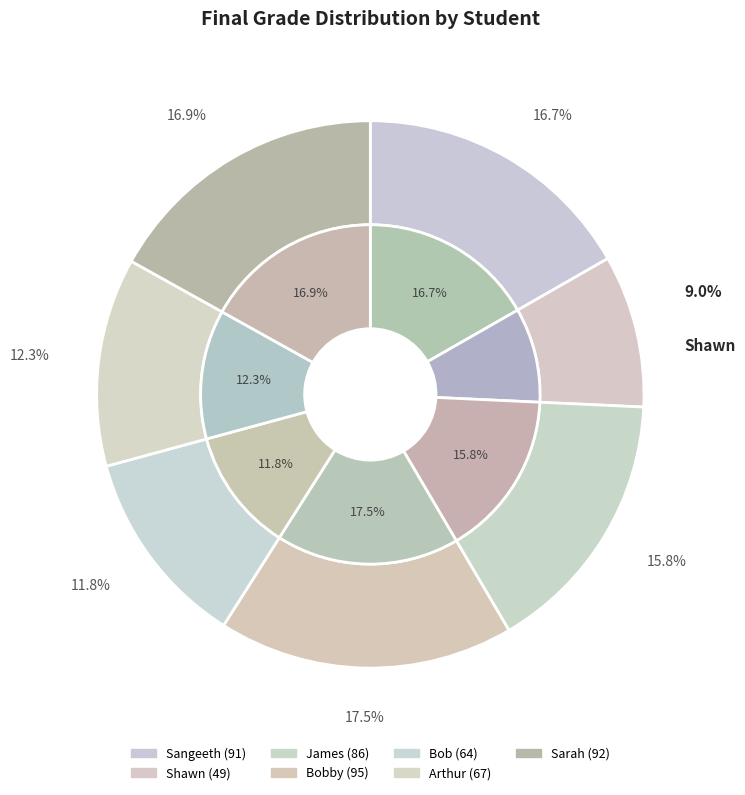

The Bob slice represents 12% of the pie. True or false?

True